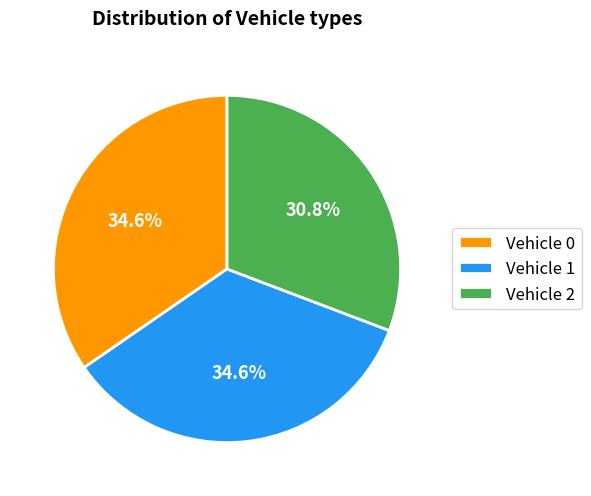

To the nearest percent, what is the difference between the largest and smallest slice percentages?

4%